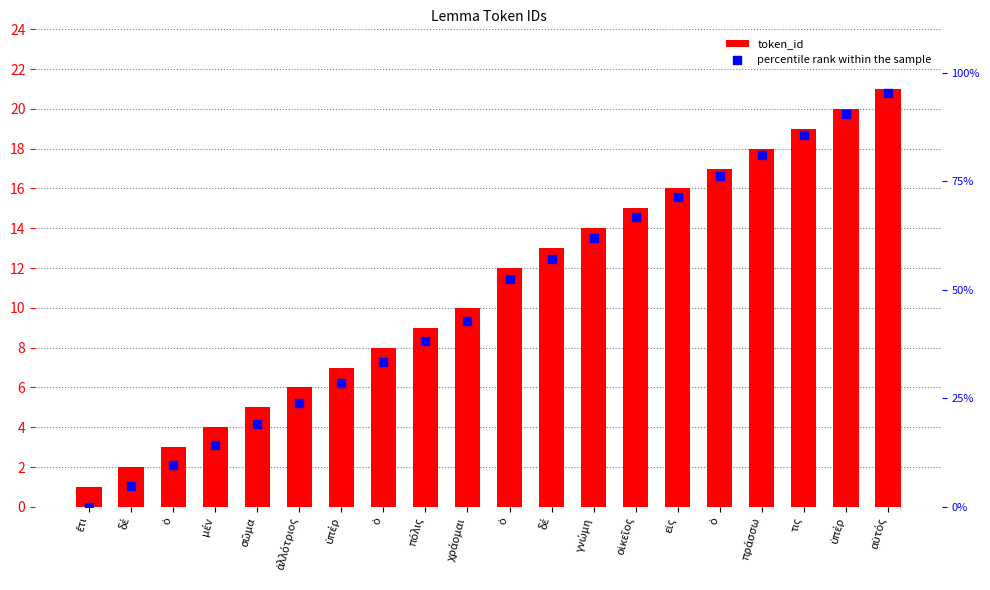

At which category is the sum across all series the highest?

αὐτός